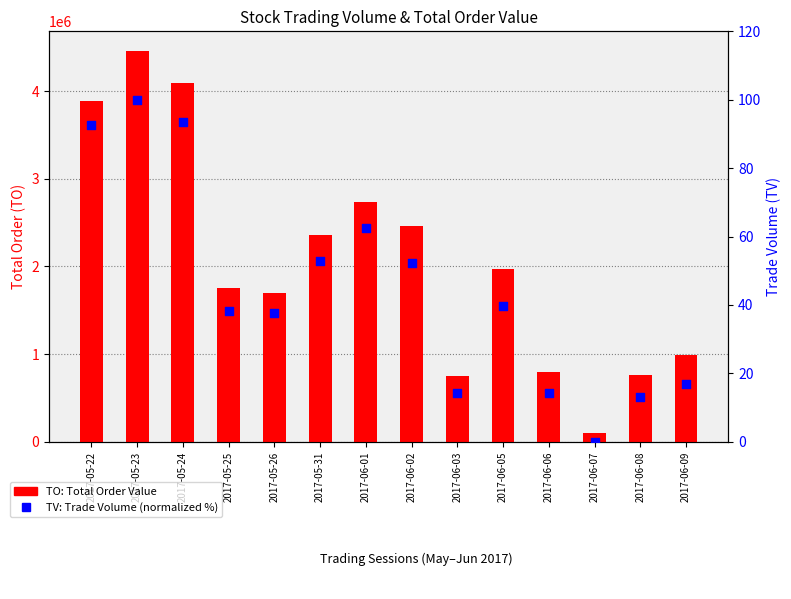

Which series has the largest Y range (max minus min)?

TO (Total Order)